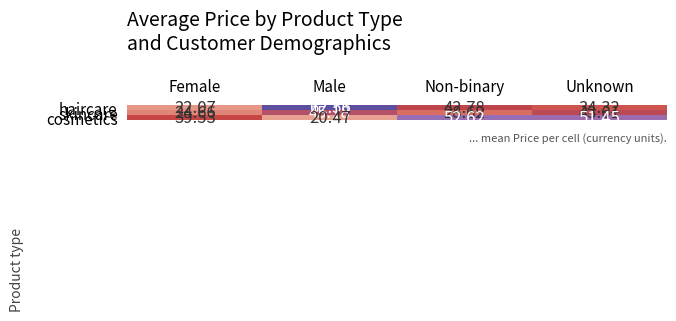

At which category does the chart reach its minimum across all series?

Male